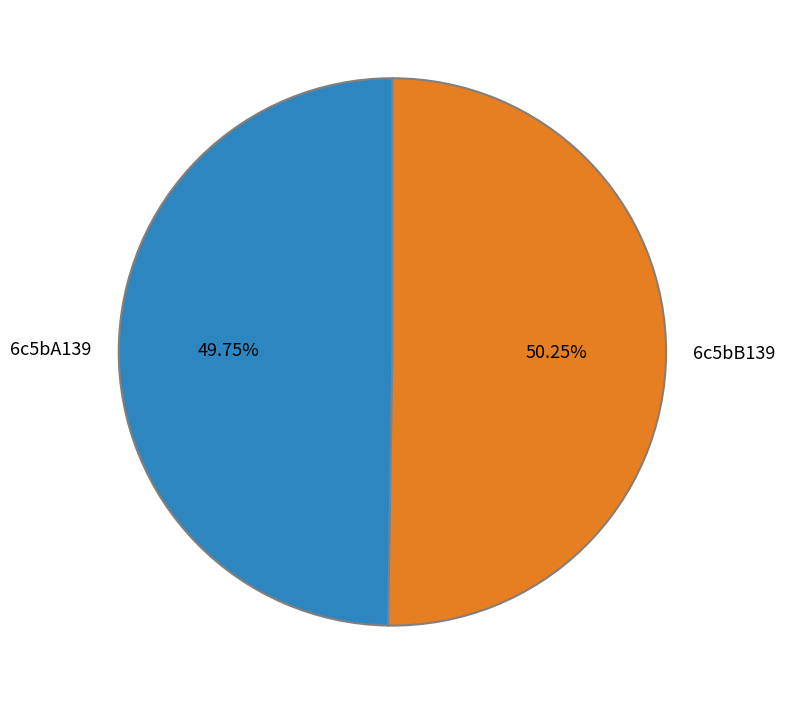

What is the ratio of the value at 6c5bB139 to the value at 6c5bA139?

1.0